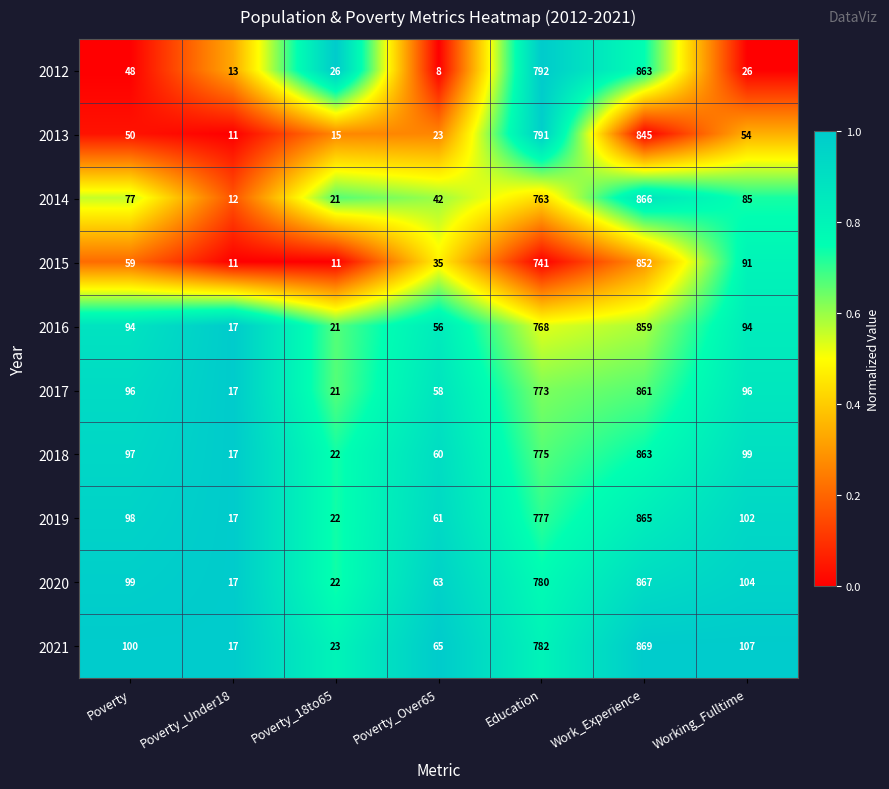

What is the spread (max minus min) of values at Poverty_Under18?

6